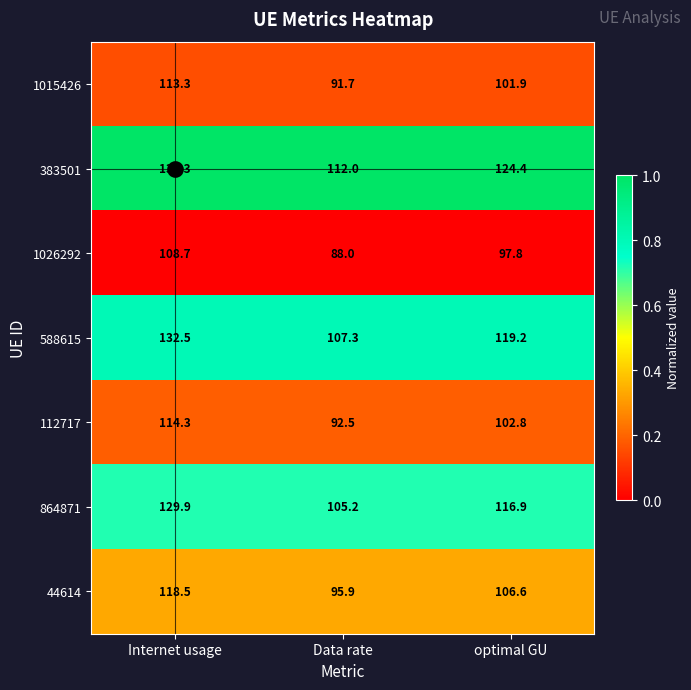

Which series changed the most between Data rate and optimal GU?

383501